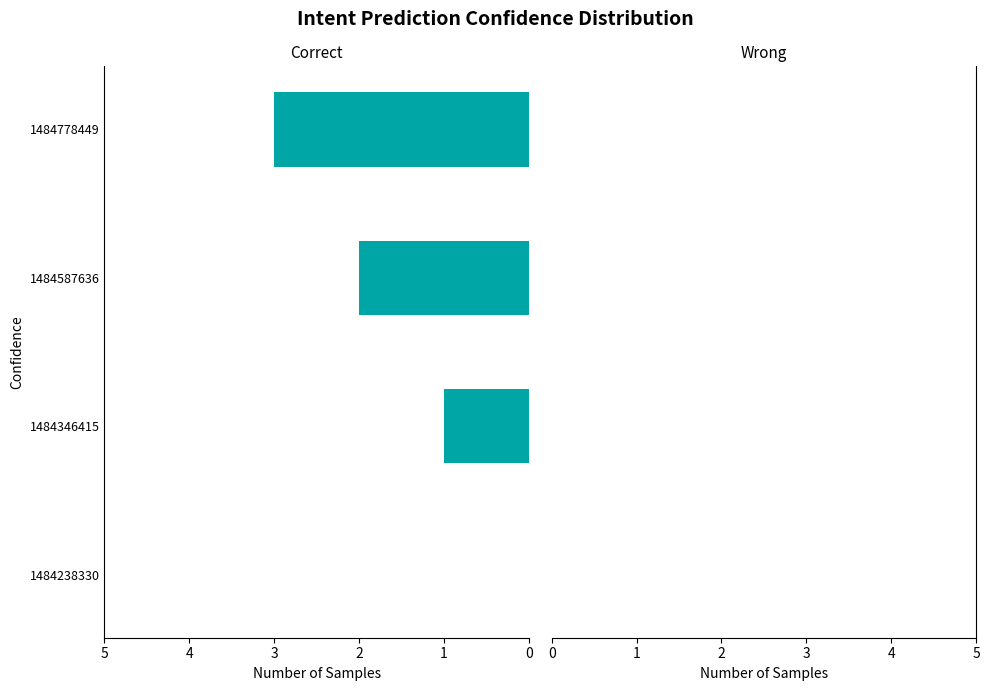

True or false: the data shows 3 at 1484587636.

False